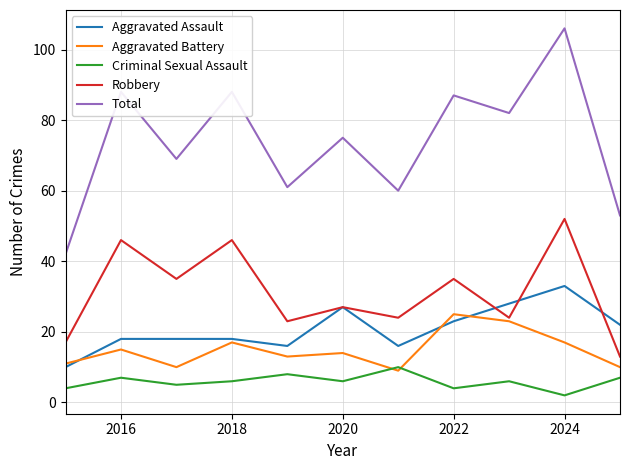

What is the maximum value for Aggravated Assault?

33